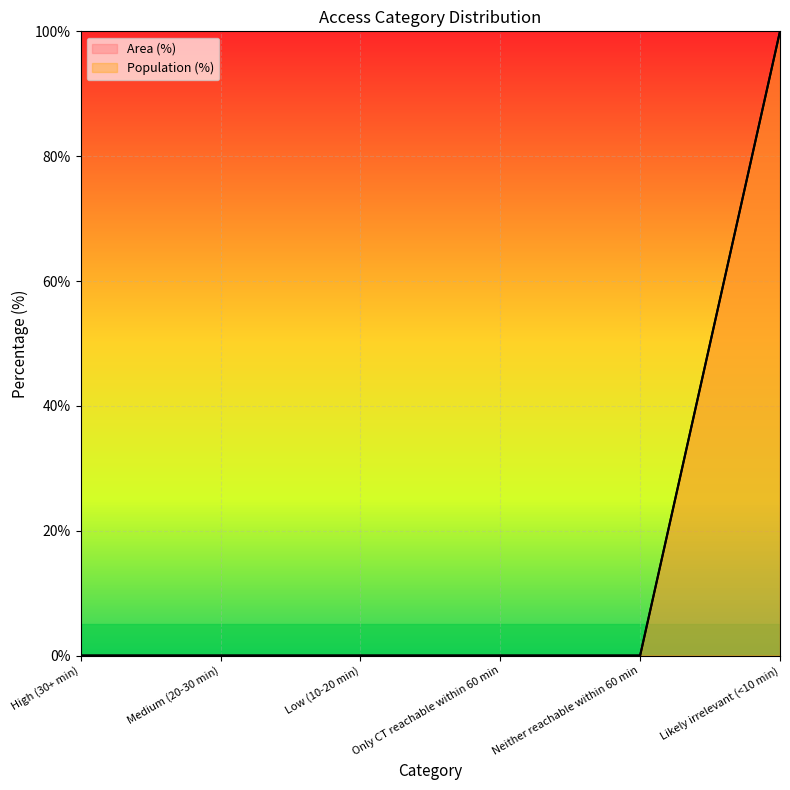

At Medium (20-30 min), list the series in order from largest to smallest.

Area (%), Population (%)